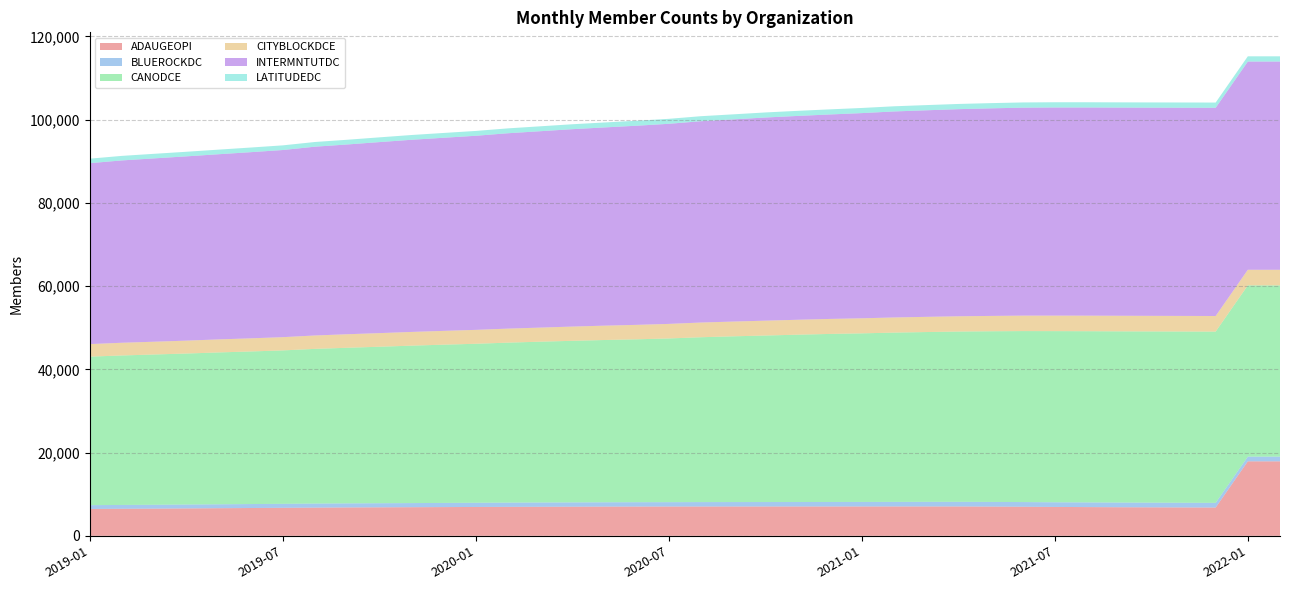

Reading left to right, list all the values displayed in this chart.

ADAUGEOPI: 6454	6499	6531	6585	6636	6684	6730	6776	6818	6850	6879	6907	6936	6962	6983	7001	7022	7032	7039	7042	7044	7045	7047	7050	7052	7054	7056	7056	7025	6992	6942	6908	6872	6847	6822	6798	17904	17901
BLUEROCKDC: 919	925	932	938	943	953	962	978	982	987	991	1004	1013	1022	1033	1038	1044	1052	1054	1066	1072	1076	1080	1088	1095	1103	1113	1118	1123	1124	1125	1127	1128	1128	1128	1128	1128	1128
CANODCE: 35686	35915	36110	36280	36490	36664	36864	37170	37388	37599	37827	38023	38199	38438	38636	38820	38990	39139	39335	39612	39823	40011	40206	40375	40505	40676	40799	40915	41007	41082	41122	41134	41137	41140	41146	41150	41153	41153
CITYBLOCKDCE: 3011	3055	3071	3101	3130	3154	3181	3219	3251	3272	3297	3317	3343	3369	3382	3424	3447	3472	3498	3534	3547	3571	3585	3606	3620	3638	3651	3668	3687	3717	3728	3738	3745	3746	3746	3747	3747	3747
INTERMNTUTDC: 43476	43815	44054	44280	44493	44733	44971	45365	45600	45901	46175	46402	46641	46948	47192	47434	47636	47852	48081	48378	48583	48816	48981	49132	49307	49504	49636	49770	49880	49971	50014	50023	50024	50027	50032	50035	50038	50042
LATITUDEDC: 1081	1090	1098	1101	1106	1114	1118	1127	1132	1139	1144	1153	1160	1170	1177	1181	1187	1192	1196	1204	1210	1216	1221	1226	1234	1241	1247	1249	1252	1254	1256	1256	1256	1256	1256	1256	1256	1256